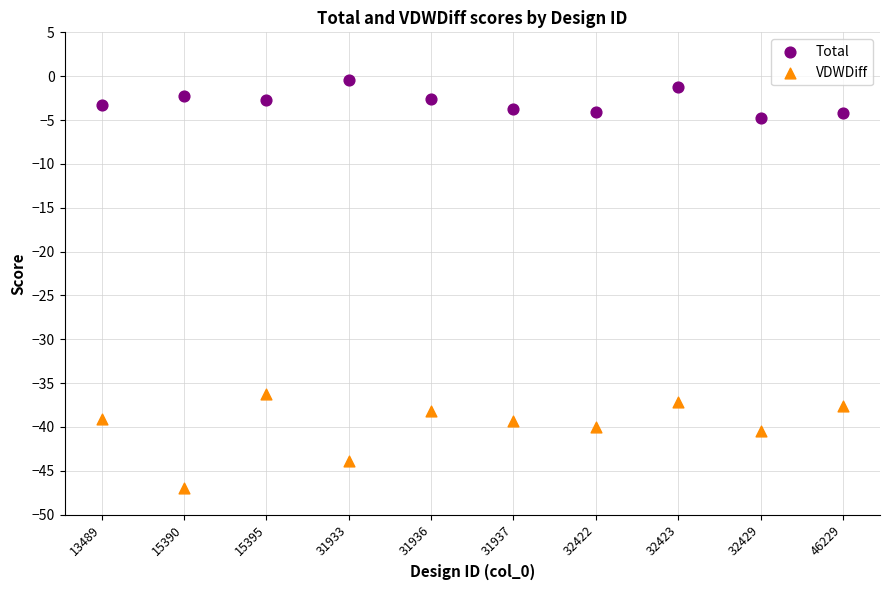

Which series reaches the maximum Y coordinate?

Total